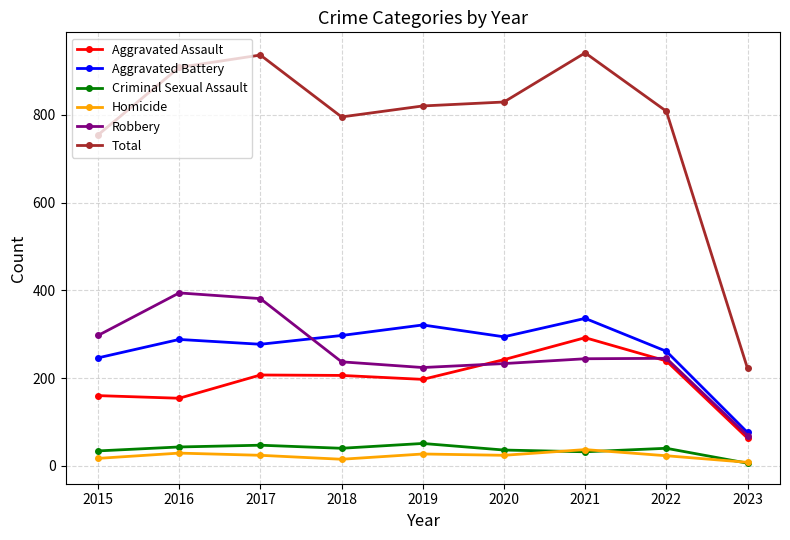

What is the spread (max minus min) of values at 2022?

785